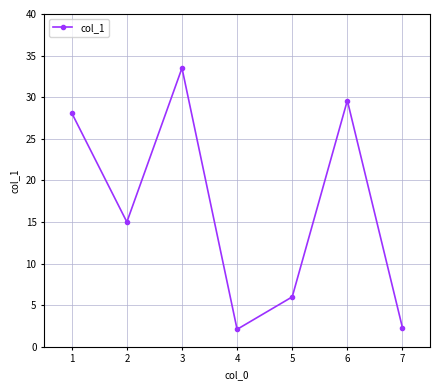

What is the change in value from 3 to 4?

-31.4